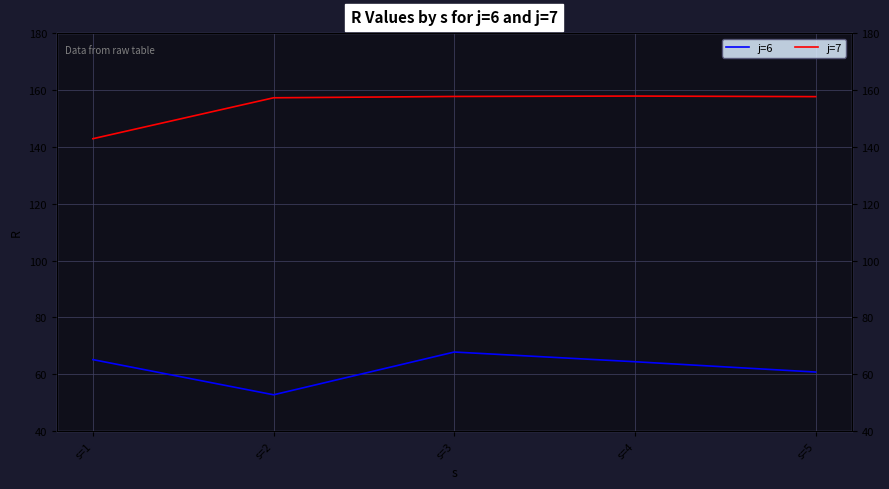

At which label is j=6 closest to 60?

s=5